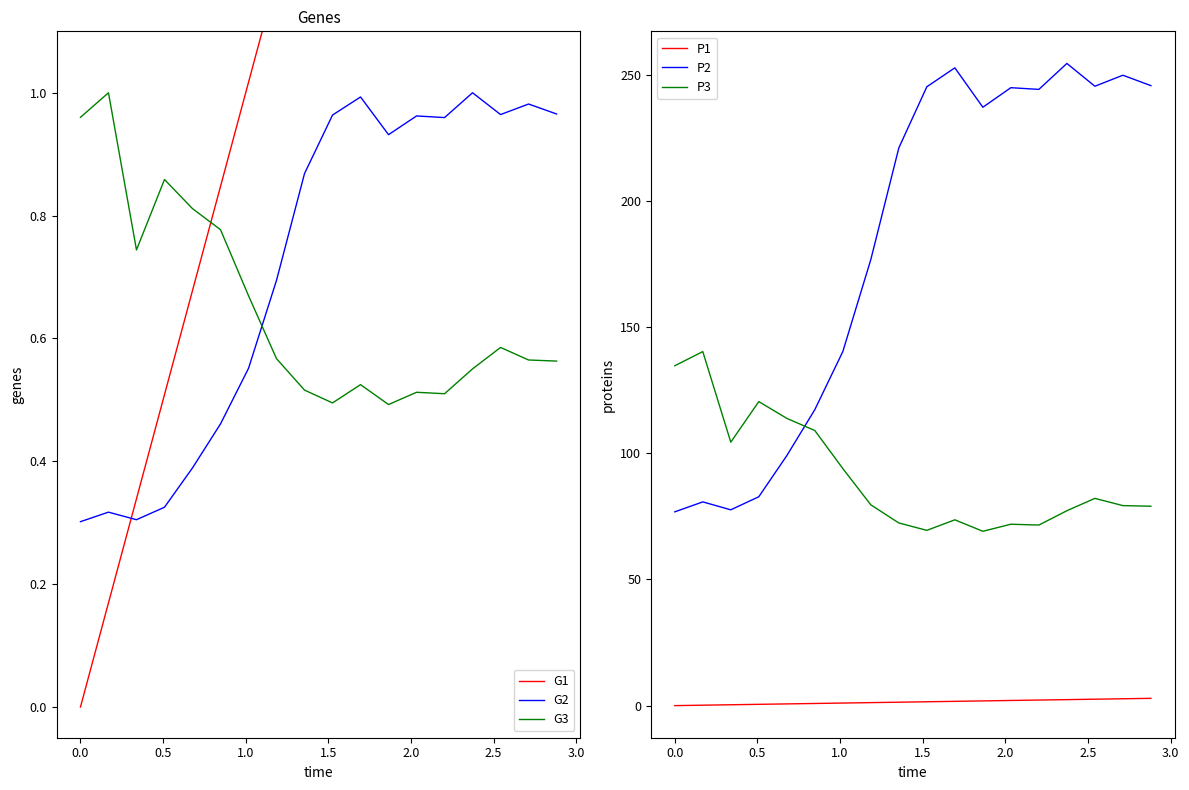

True or false: P1 and P3 intersect in this chart.

False